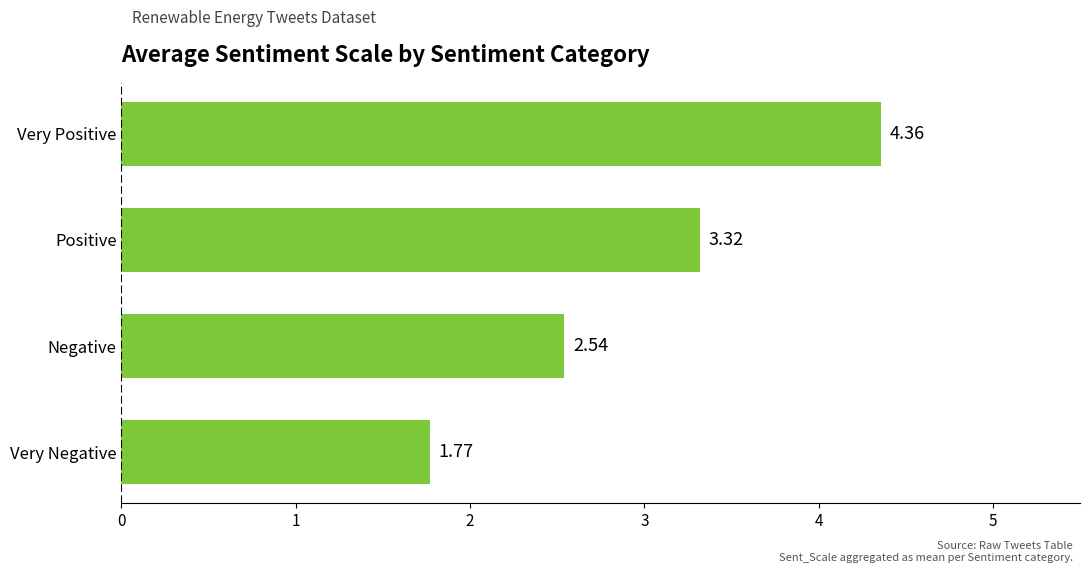

List the labels in order of value, smallest first.

Very Negative, Negative, Positive, Very Positive